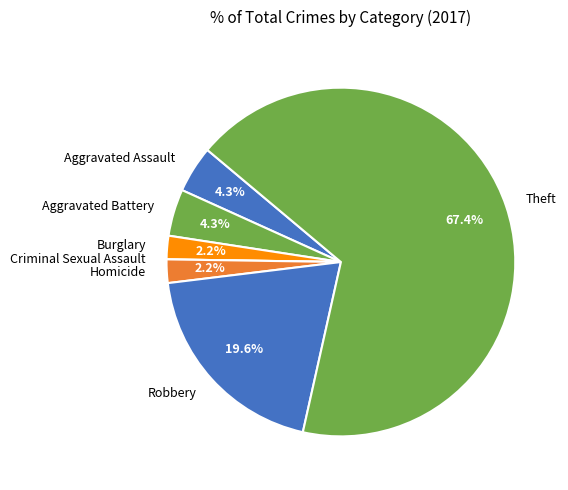

True or false: Homicide accounts for 2% of the total.

True